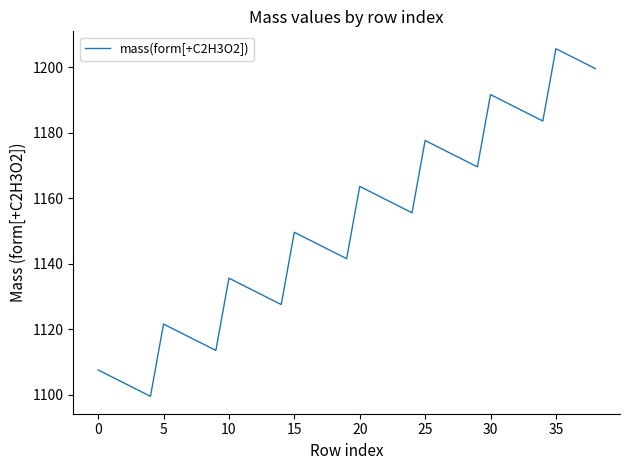

How many values are below 1149?

19